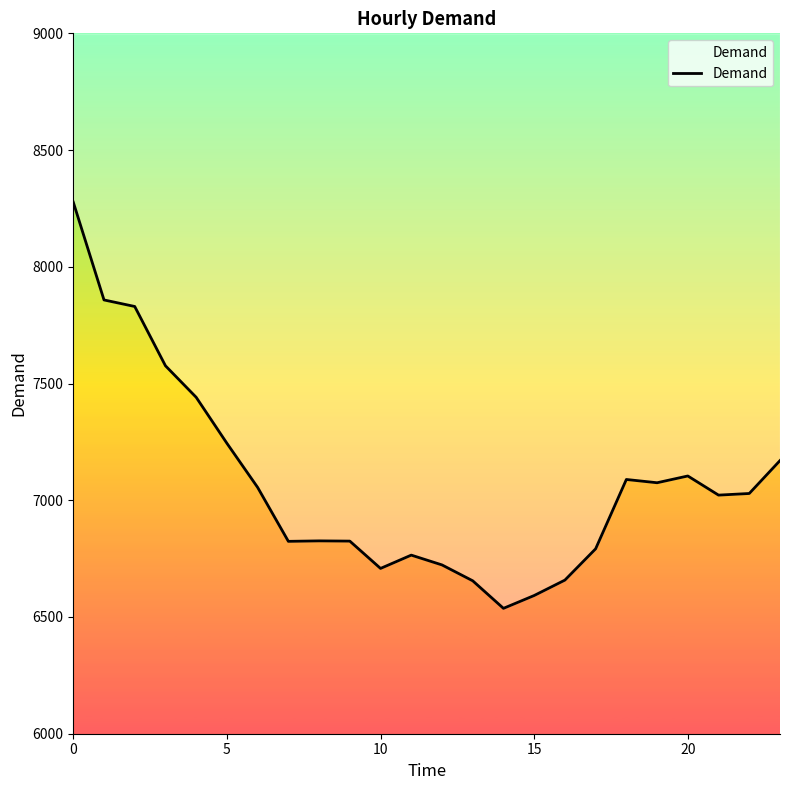

What is the minimum value shown in the chart?

6537